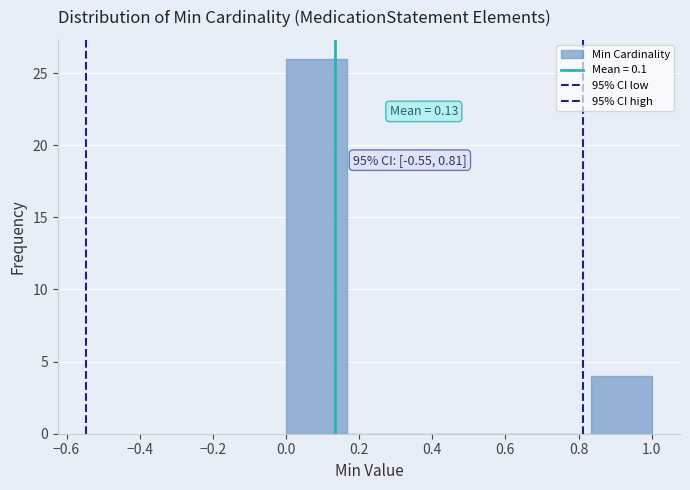

Which range on the x-axis has the tallest bar?

0.00 to 0.16